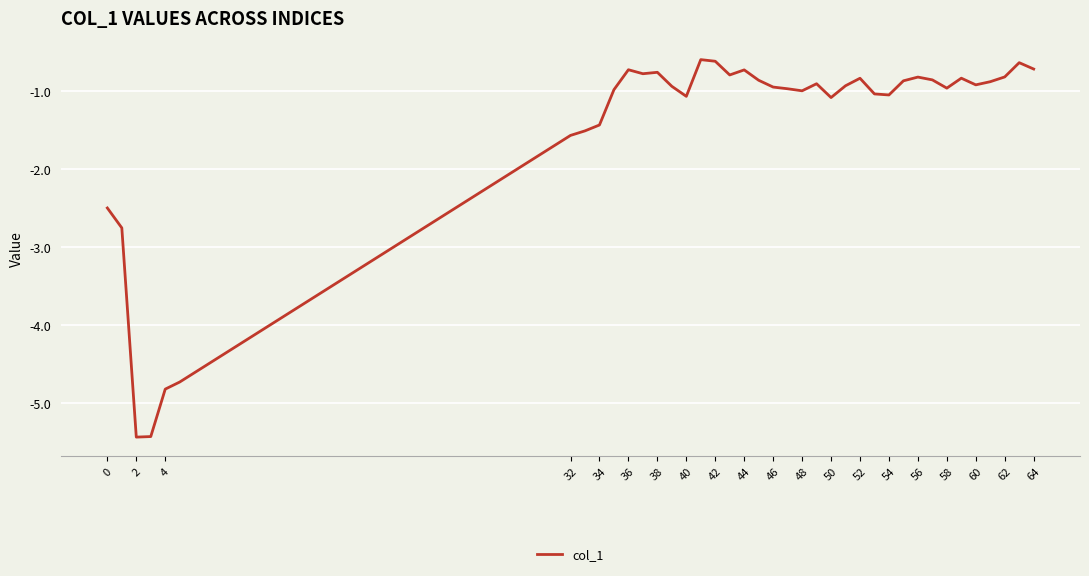

What is the minimum value shown in the chart?

-5.4